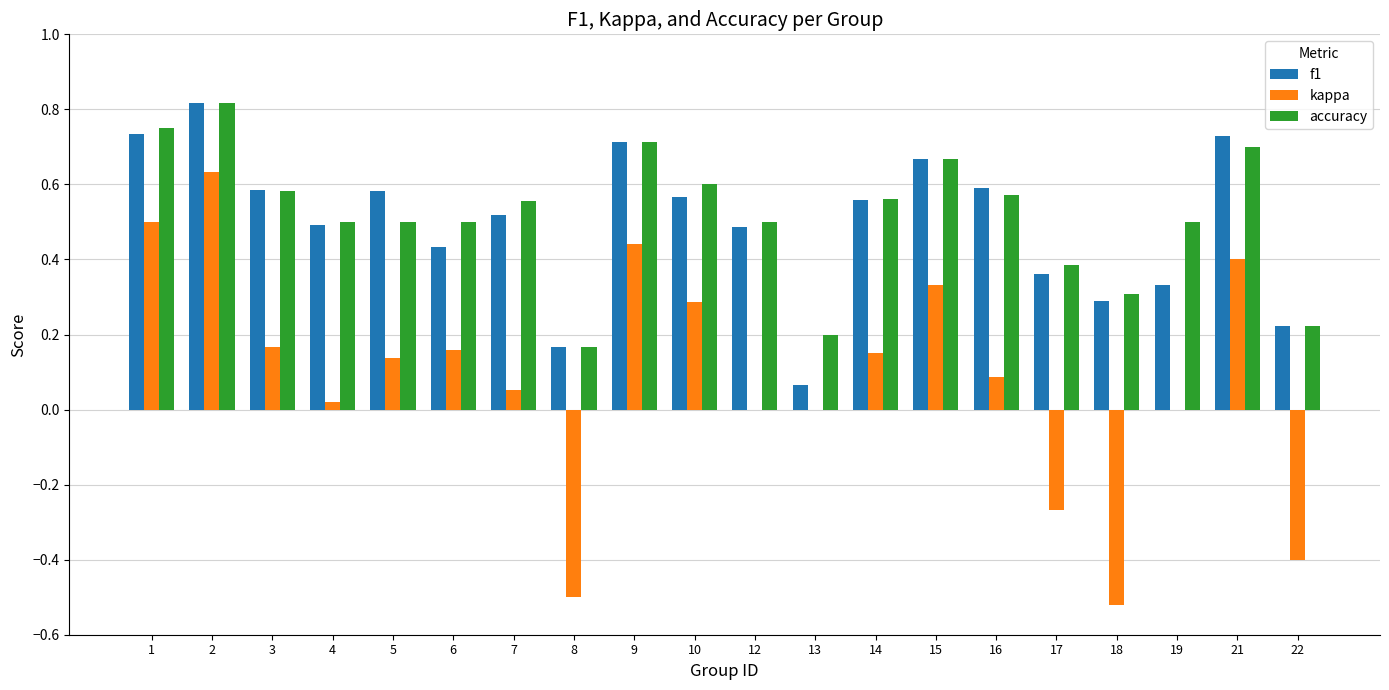

Is the value of accuracy at 4 greater than the value of f1 at 7?

No